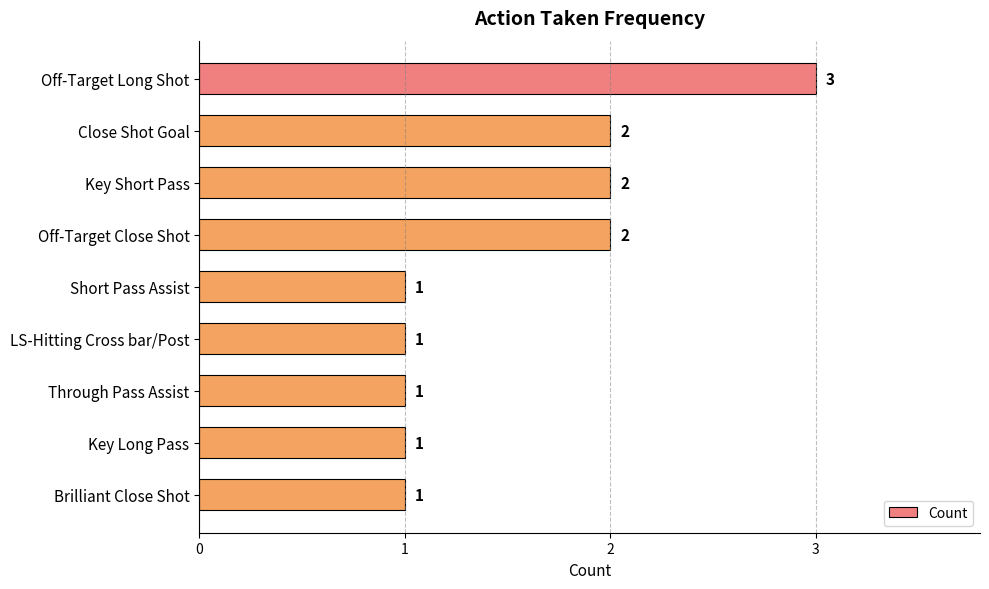

What is the sum of all values?

14